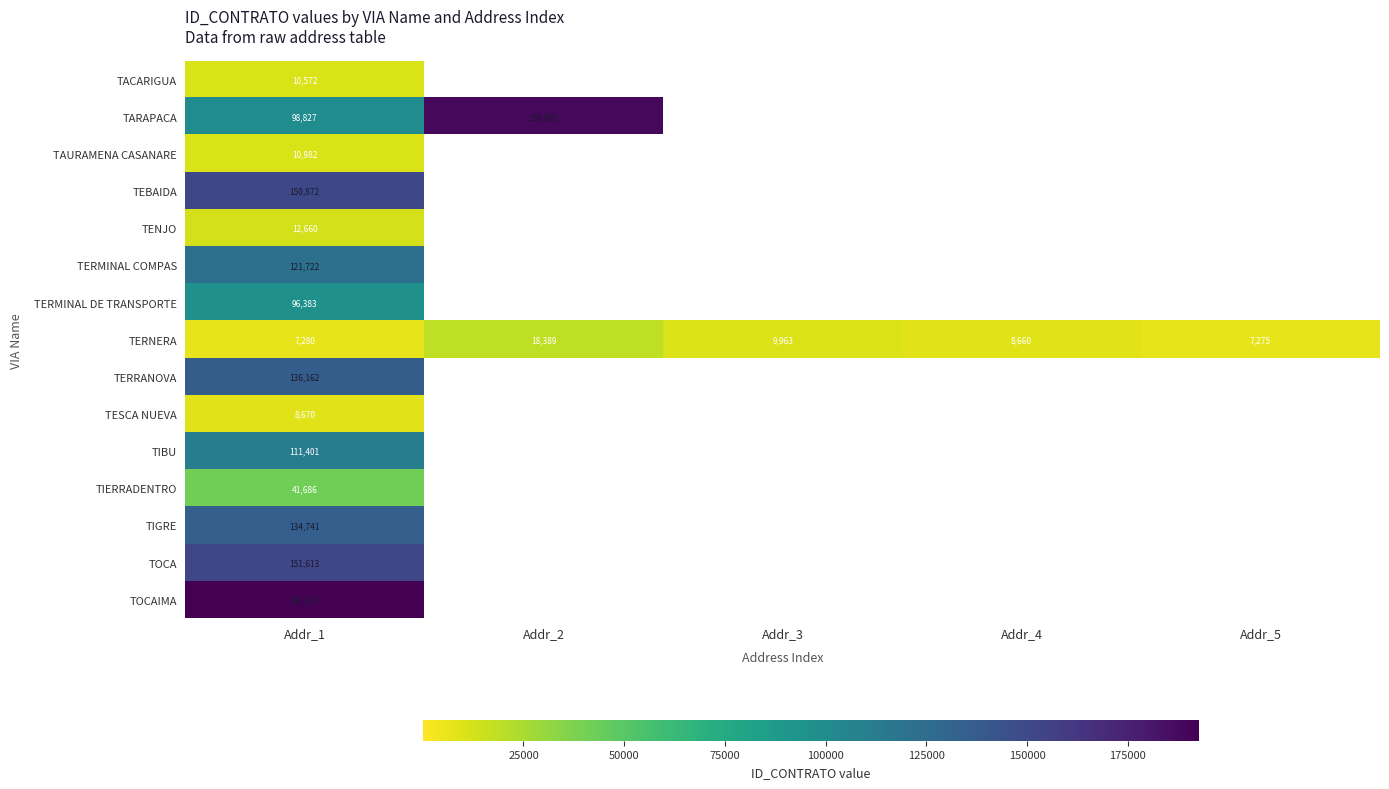

What is the sum of the TERNERA values at Addr_5 and Addr_4?

15935